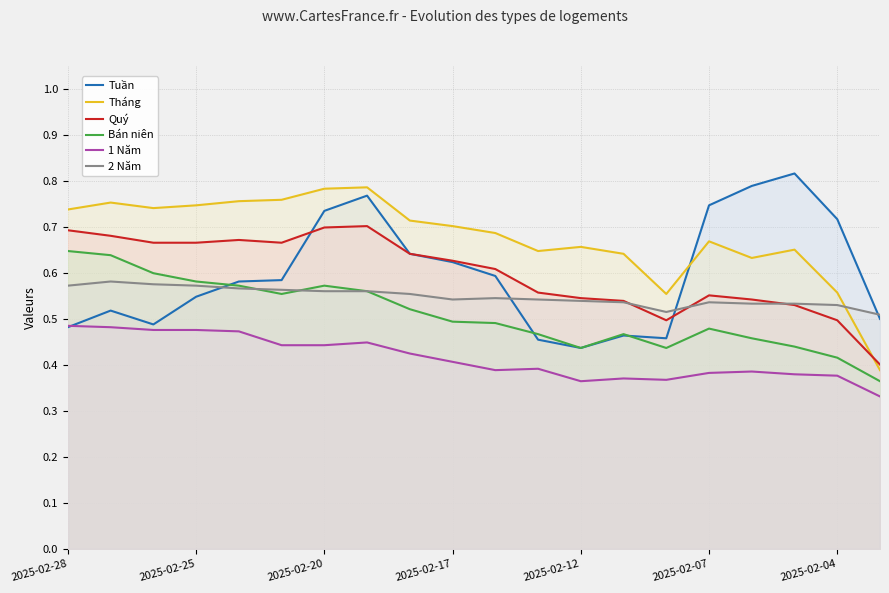

The value of Quý at 10 is 0.6. True or false?

True